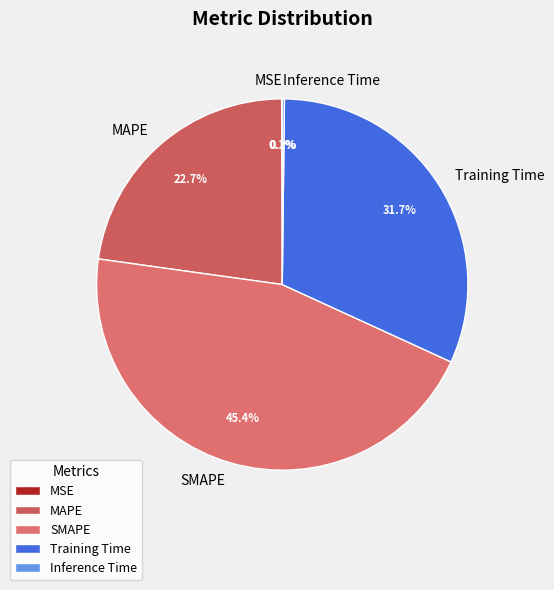

What percentage is NOT represented by SMAPE?

54.6%